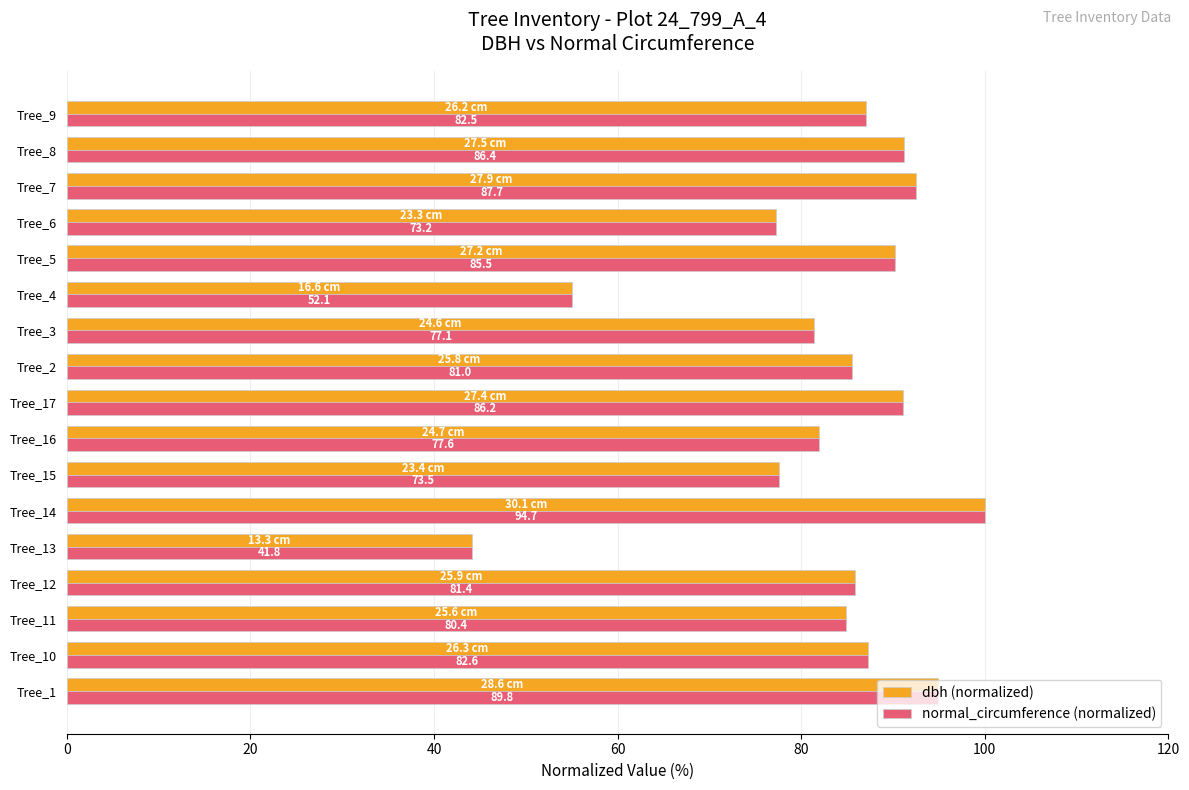

What are all the series names shown in the legend?

dbh (normalized), normal_circumference (normalized)